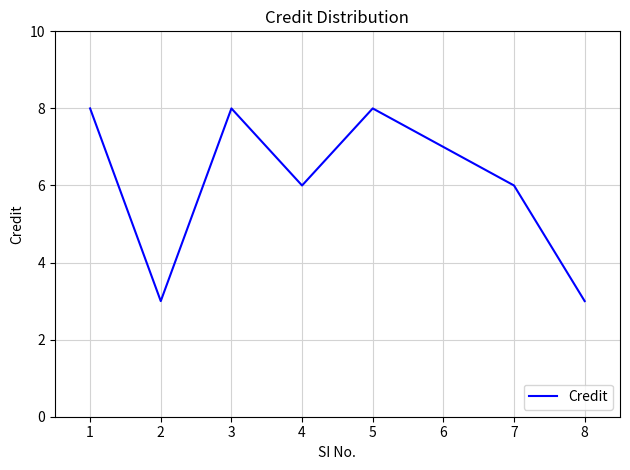

What is the sum of all values?

49